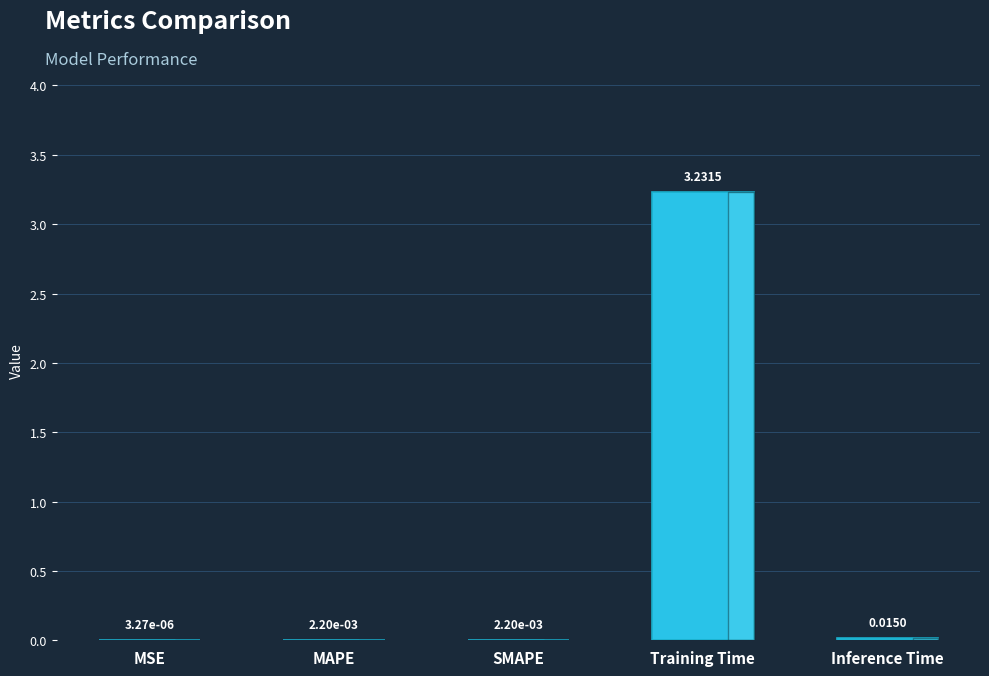

What is the sum of all values?

3.3